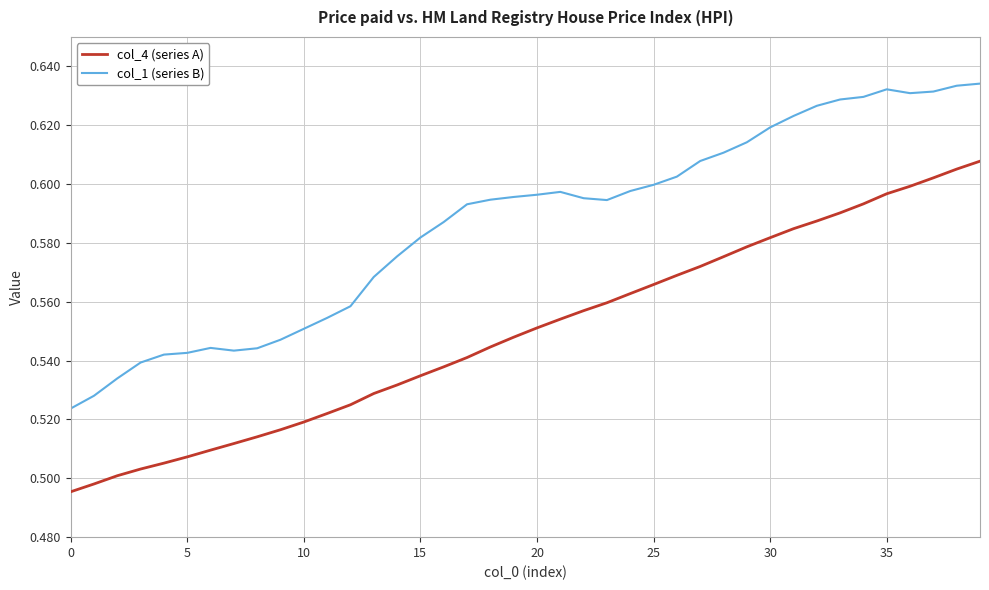

How many col_1 (series B) values are between 0 and 1?

40